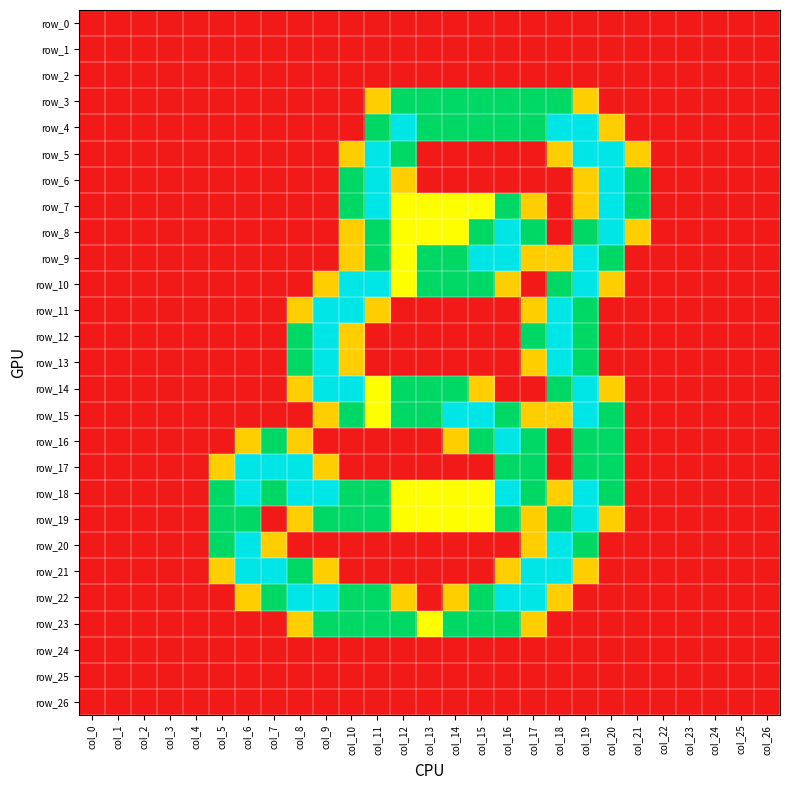

What is the difference between the highest and lowest values at col_21?

1.5